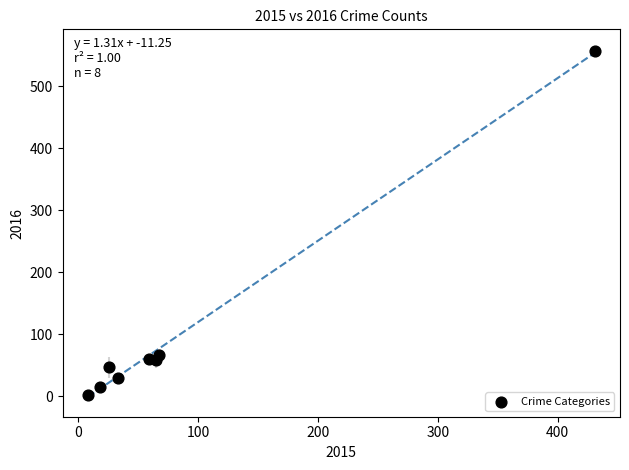

What Y value in the scatter plot is closest to 279?

67